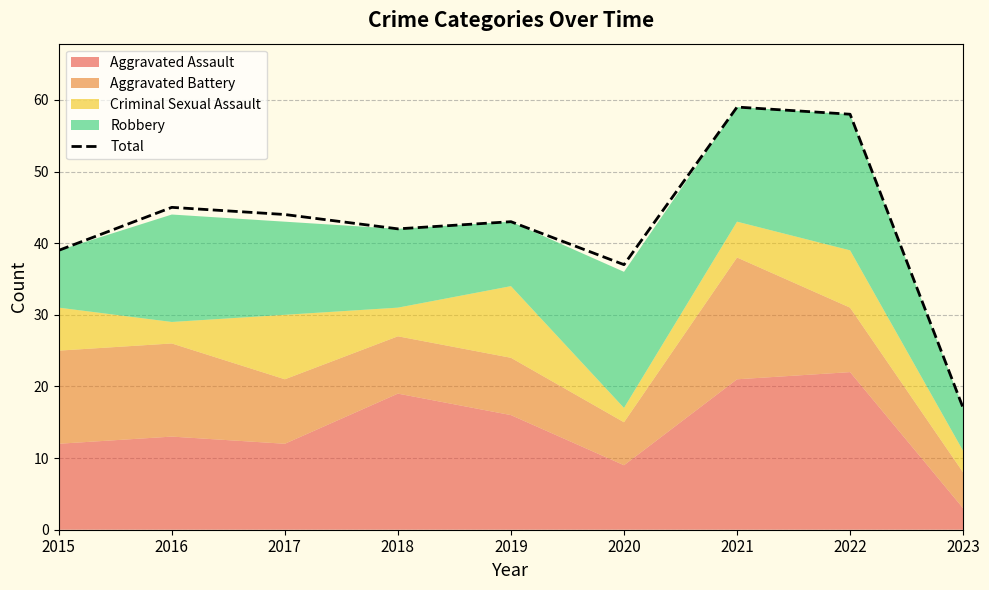

At which category does the data reach its first local peak?

2016